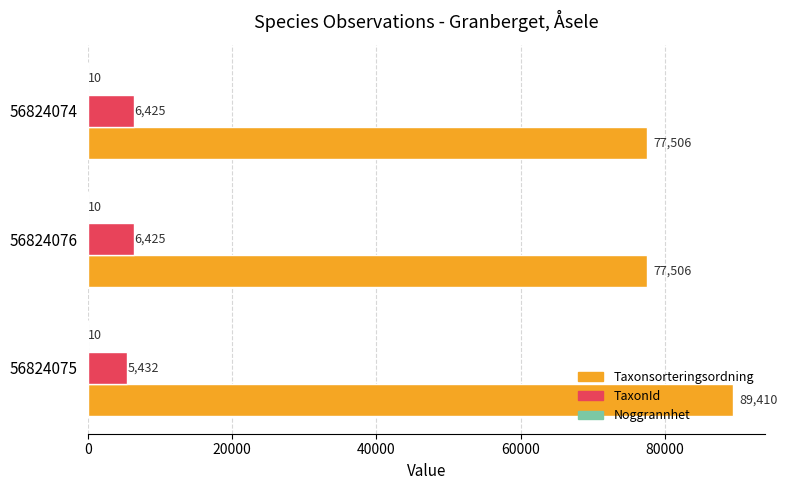

Which series has the largest total across all categories?

Taxonsorteringsordning